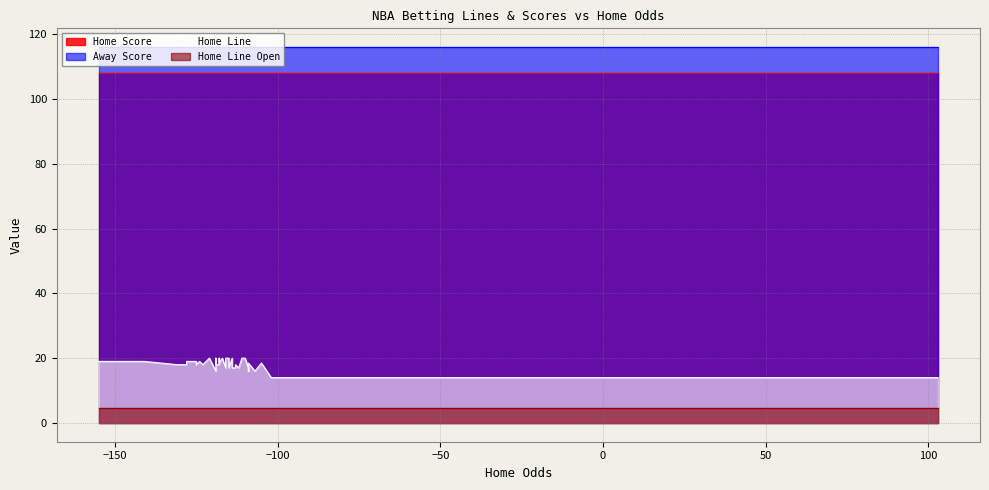

The Away Score series shows 116.0 at 12. True or false?

True